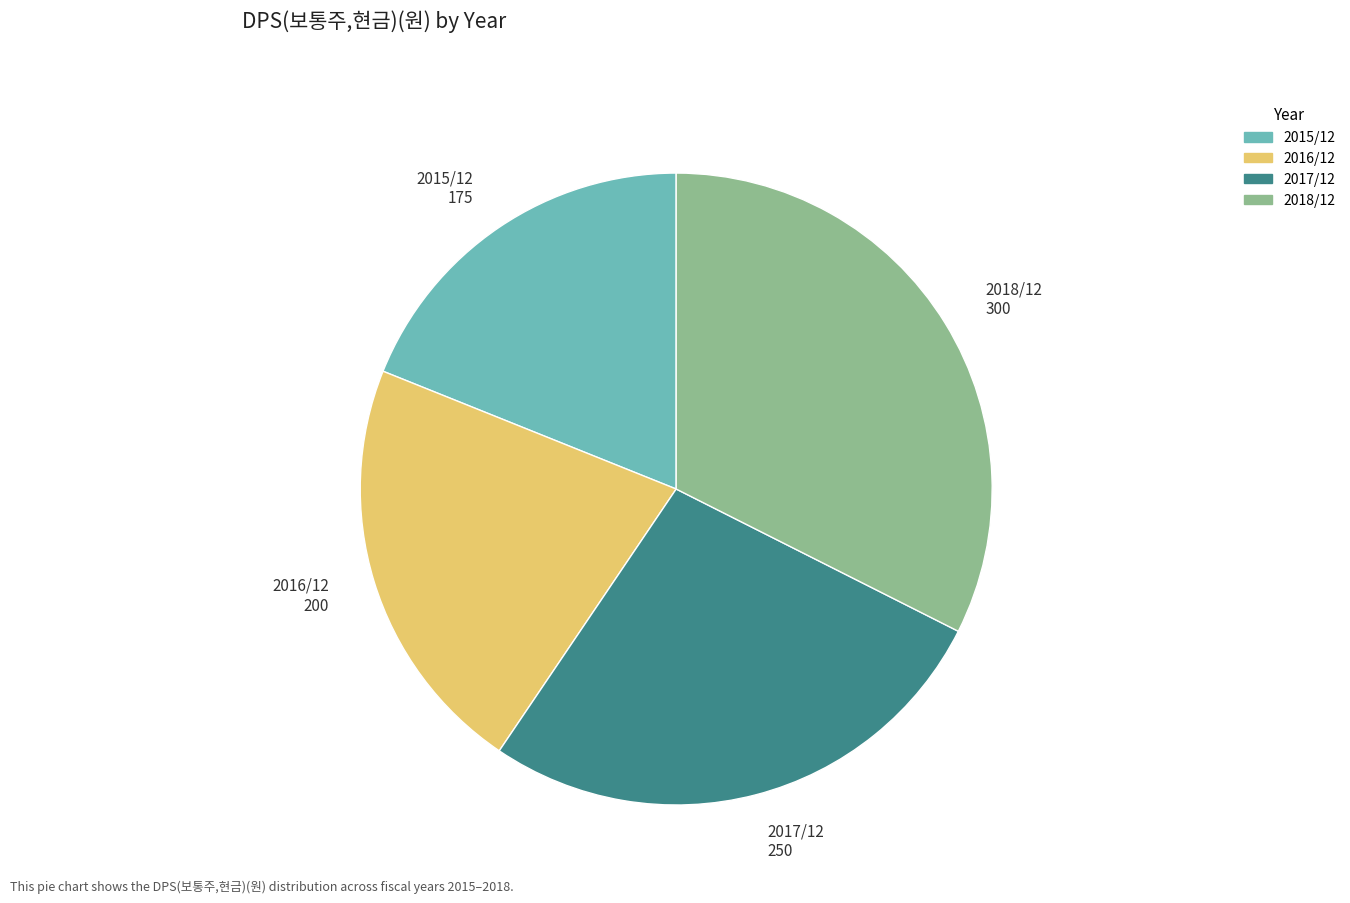

Is it true that 2017/12 is 27% of the pie?

True